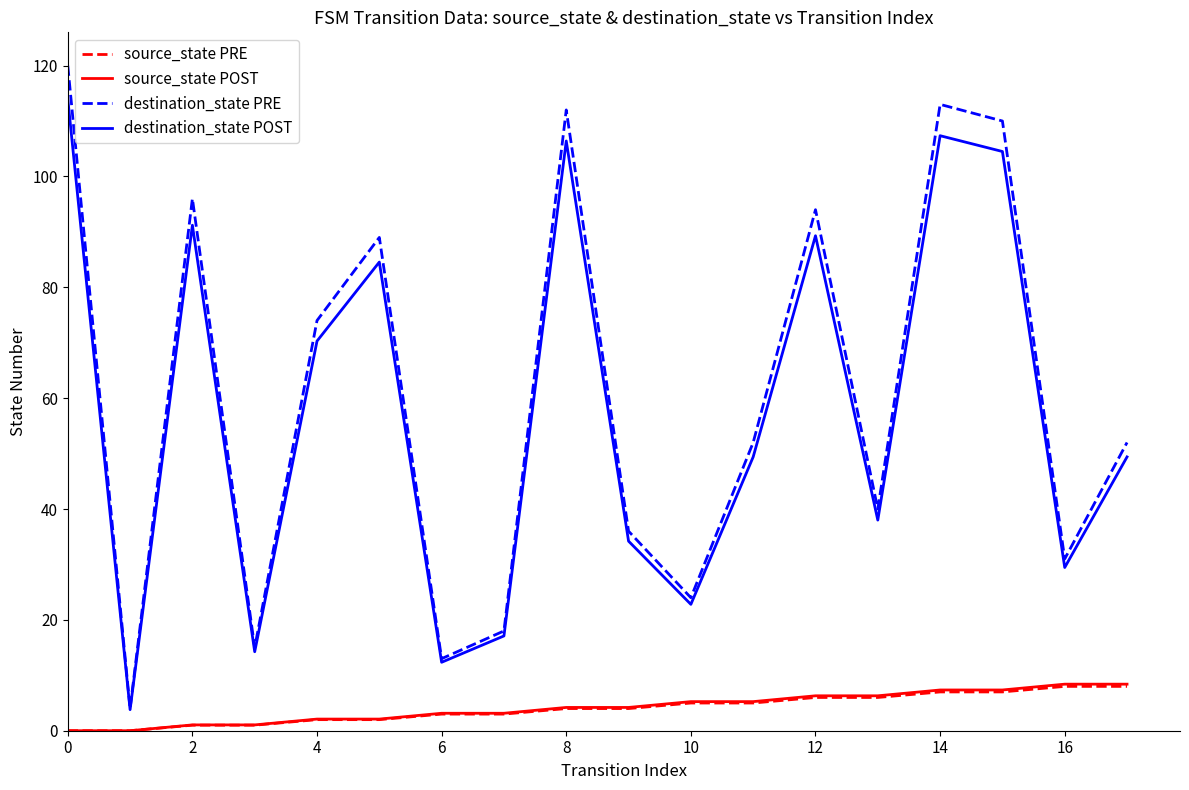

Which series has the widest spread of values?

destination_state PRE